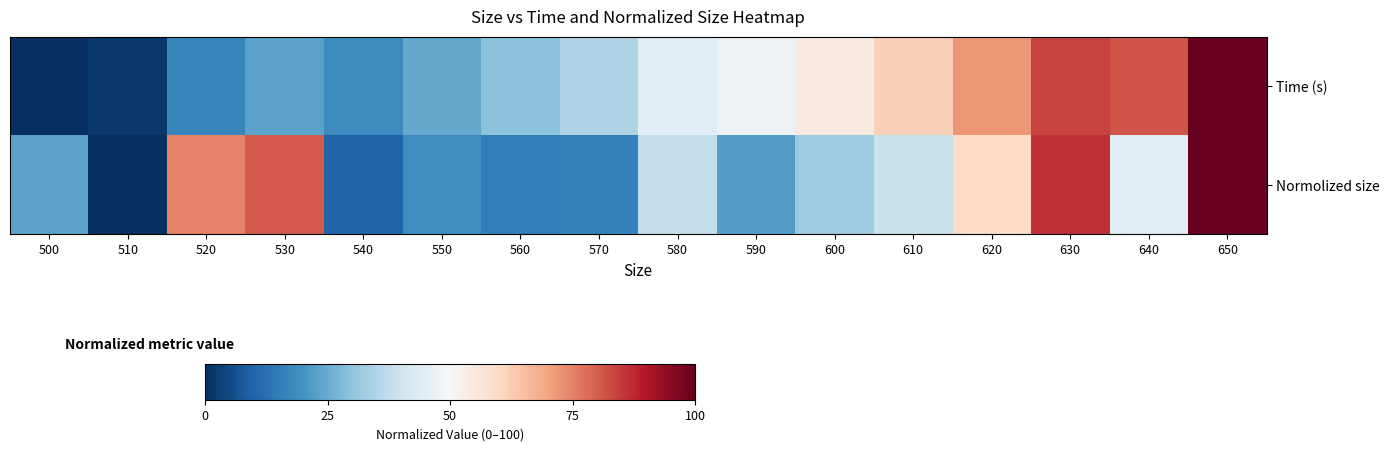

Which has a higher value, 510 or 560?

560